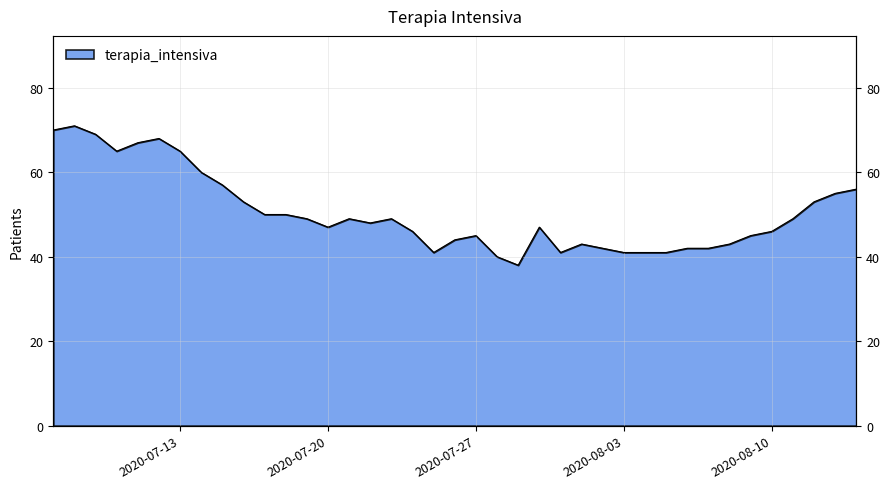

At which label does the data first exceed 48?

2020-07-07